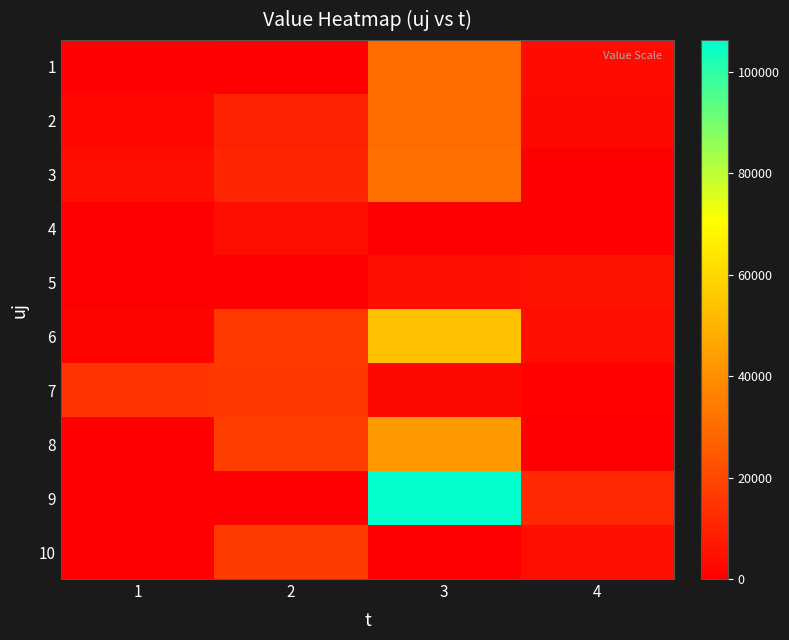

What is the total value across all series at 2?

90690.7